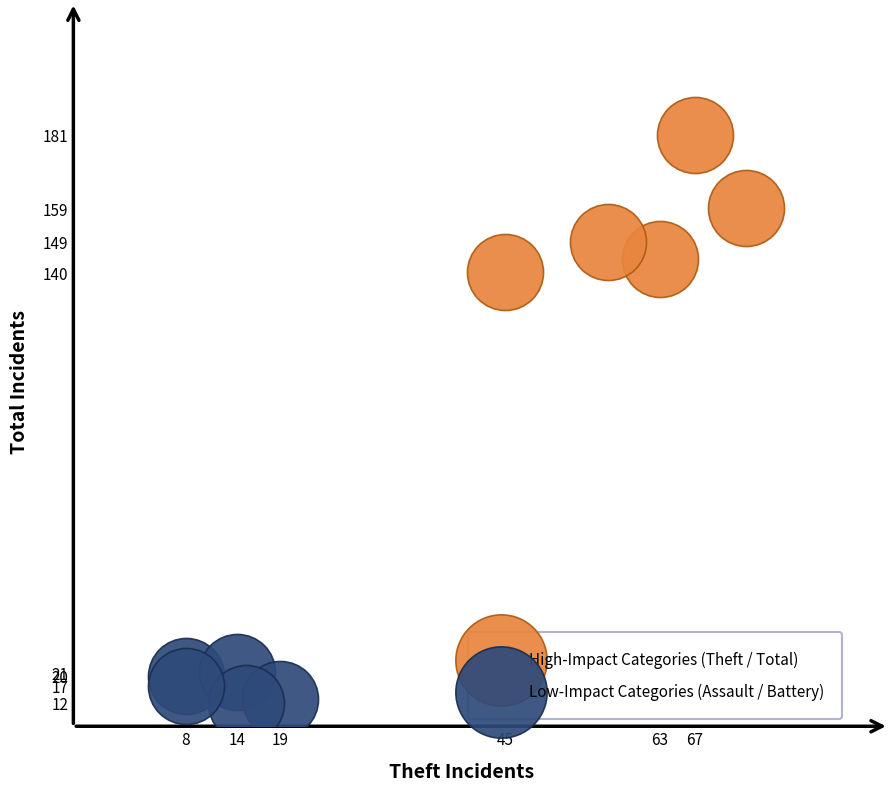

Which series reaches the minimum Y coordinate?

Low-Impact Categories (Assault / Battery)